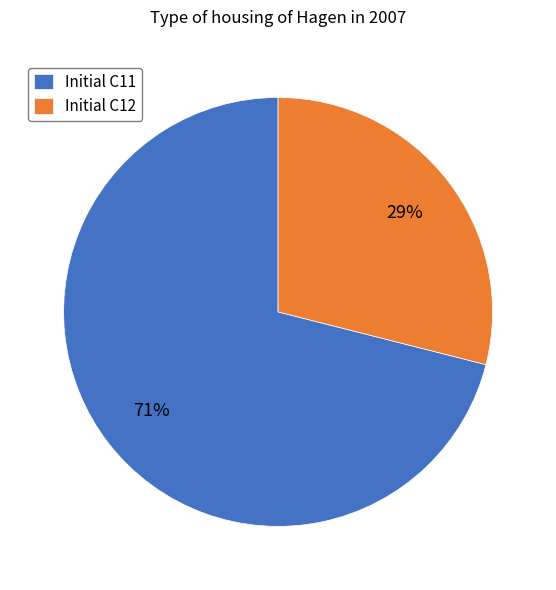

To the nearest percent, what is the combined percentage of Initial C11 and Initial C12?

100%